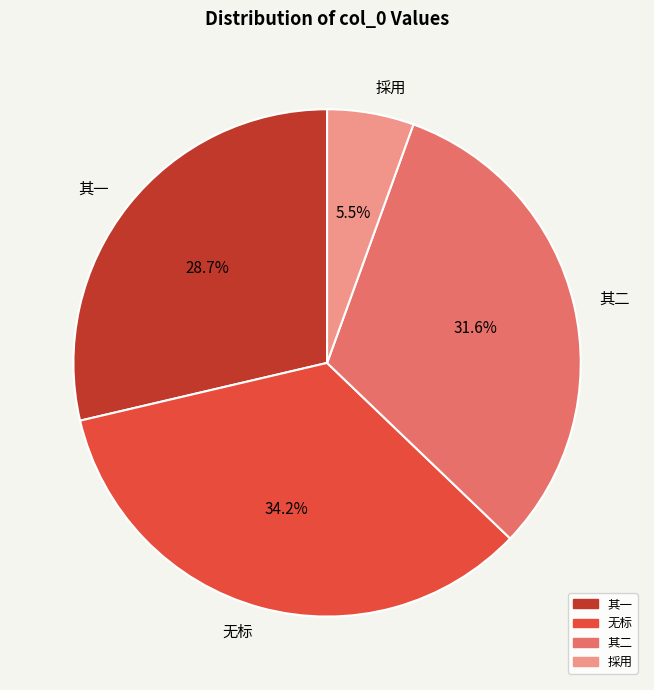

Does 採用 account for over 50% of the chart?

No